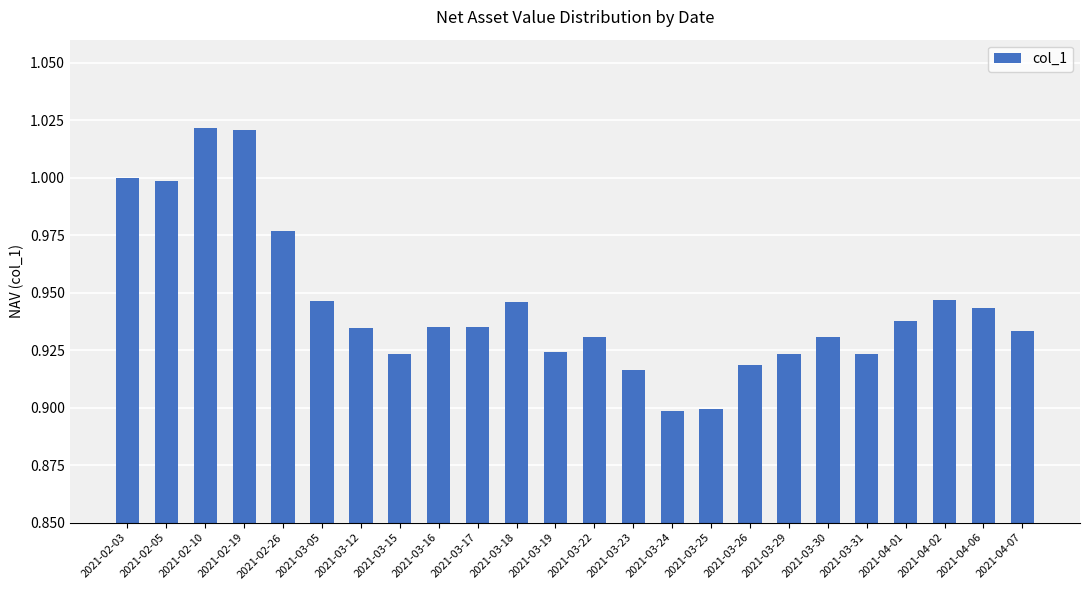

True or false: the data shows 0.6 at 2021-03-12.

False